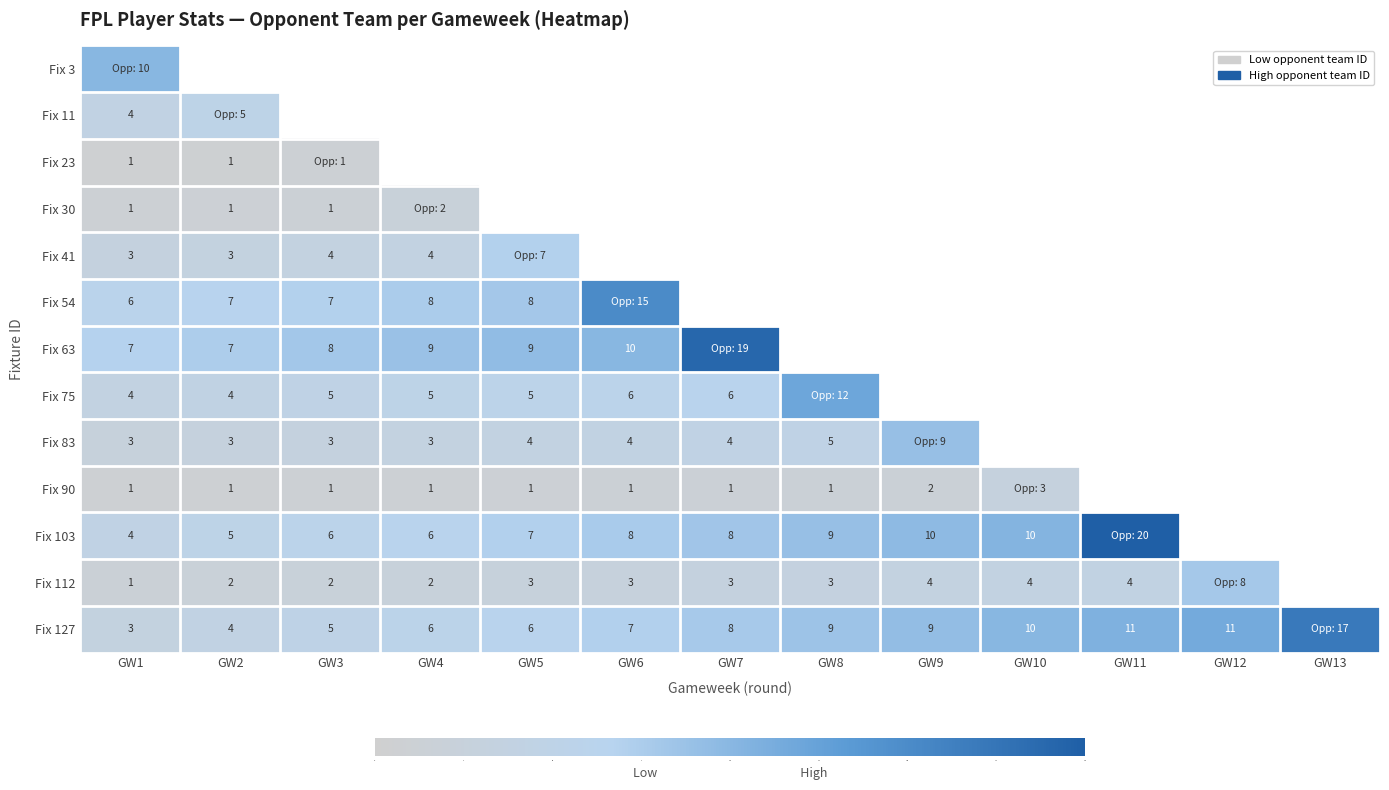

True or false: Fix 75 has a value of 9 at GW4.

False